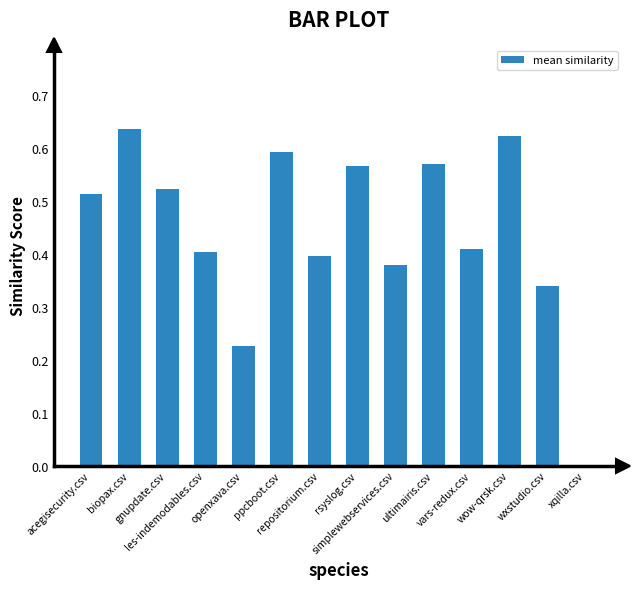

Reading left to right, transcribe all the data shown in this chart.

0.5	0.6	0.5	0.4	0.2	0.6	0.4	0.6	0.4	0.6	0.4	0.6	0.3	0.0